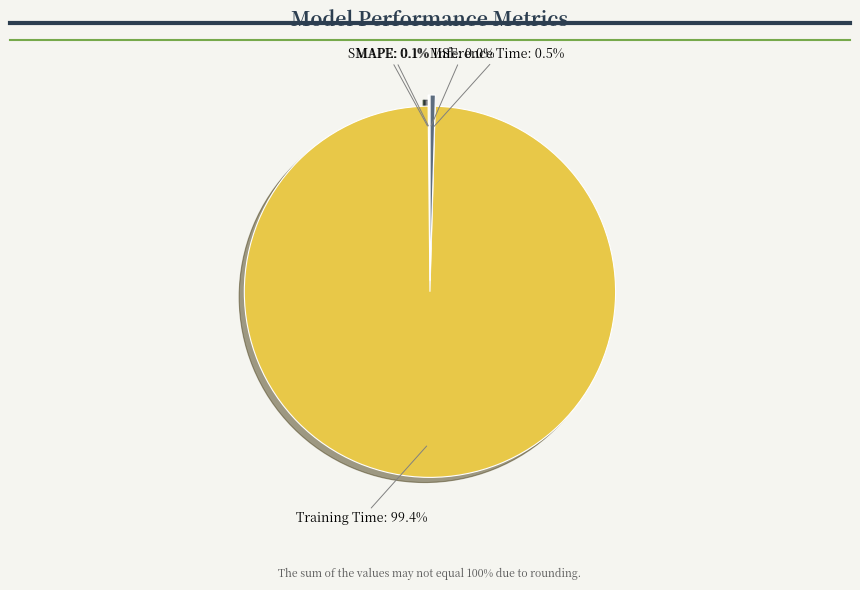

How many segments does this pie chart have?

5